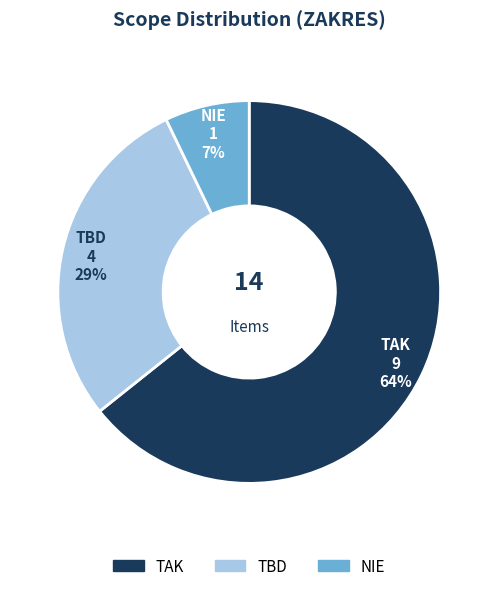

To the nearest percent, what is the difference between the NIE and TAK slice percentages?

57%